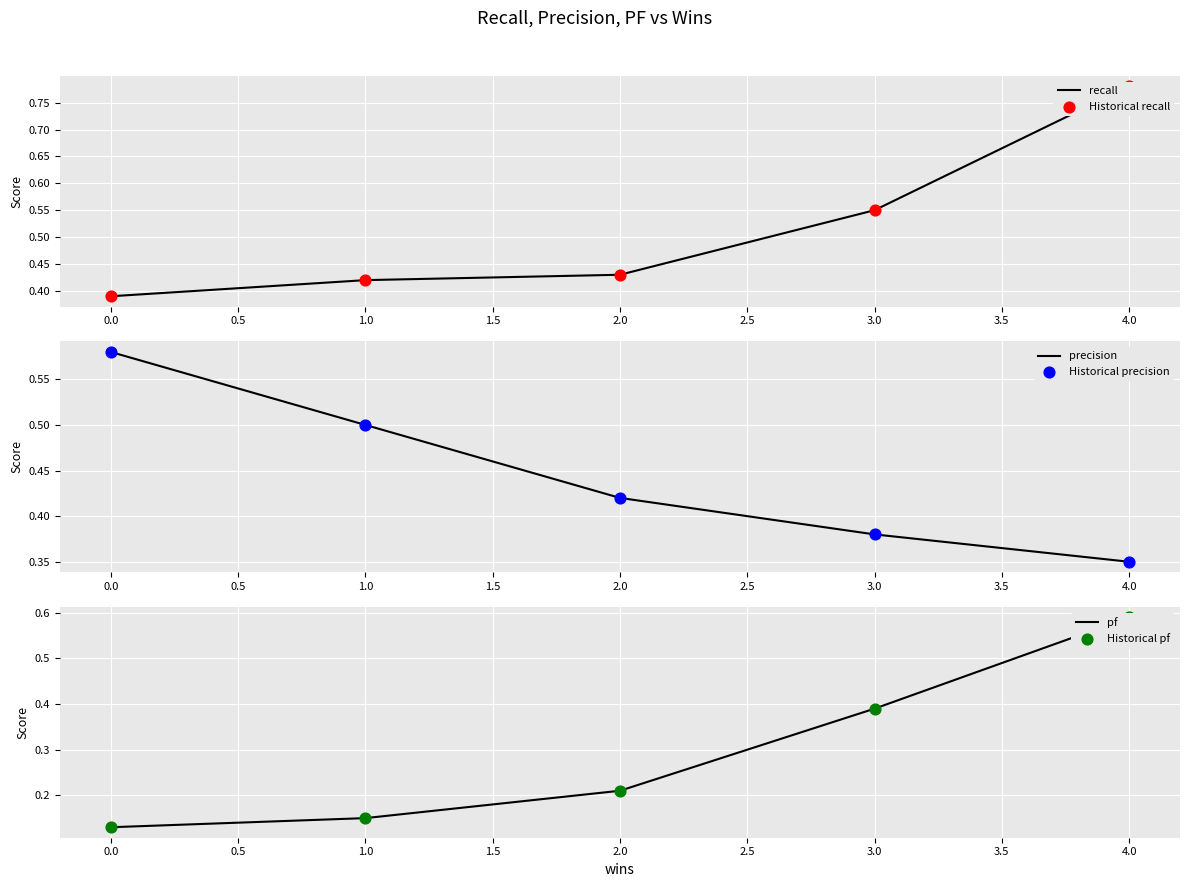

Rank the categories by precision value from lowest to highest.

4.0, 3.0, 2.0, 1.0, 0.0